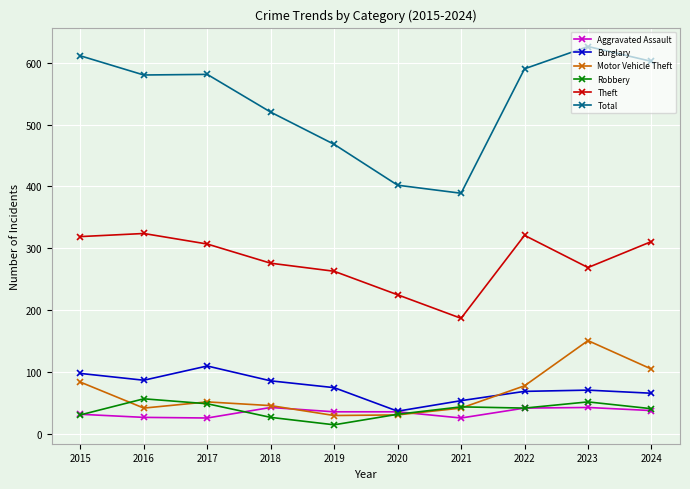

Is it true that Motor Vehicle Theft equals 63 at 2023?

False